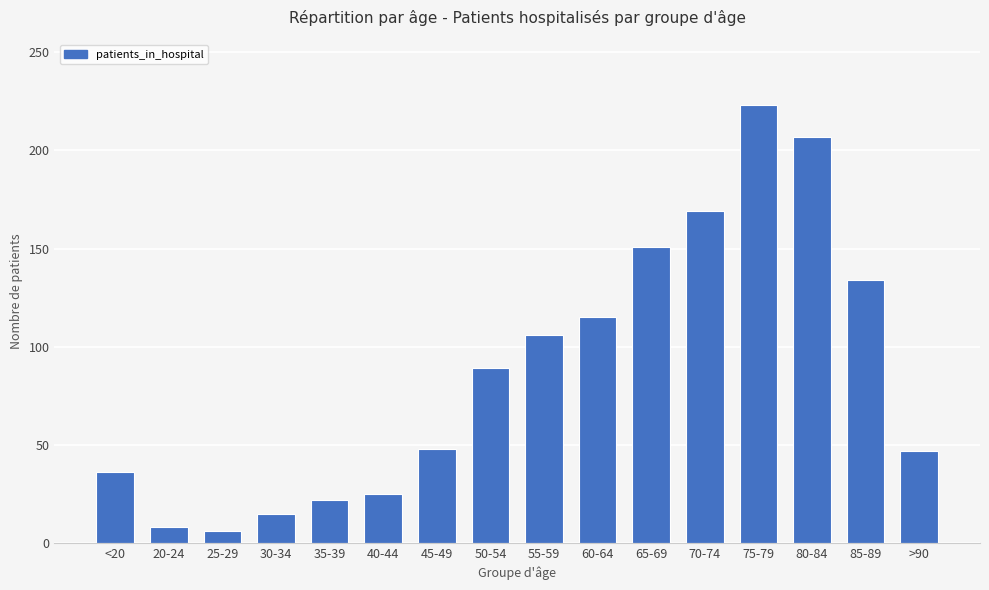

Read the value at 75-79, to the nearest 10.

220